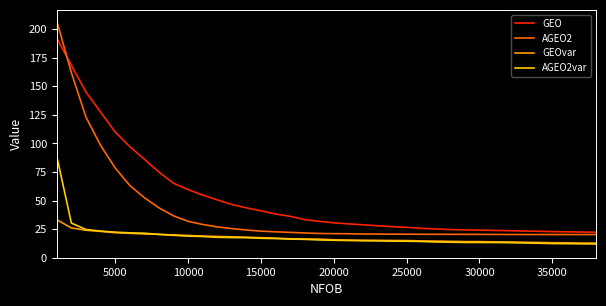

What is the highest value of the GEOvar series?

33.3